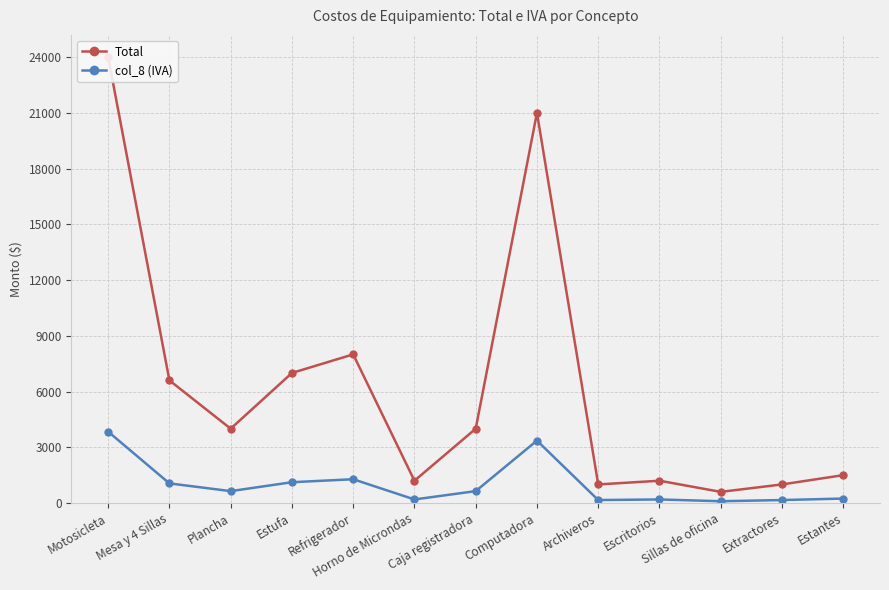

Where is Total nearest to the value 12300?

Refrigerador